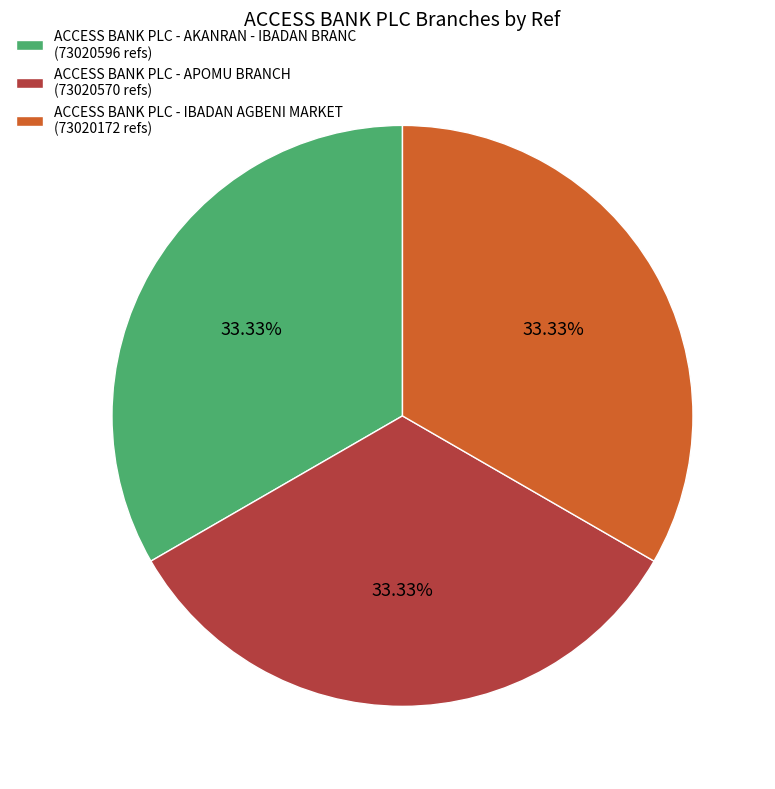

The ACCESS BANK PLC - AKANRAN - IBADAN BRANC slice represents 33% of the pie. True or false?

True